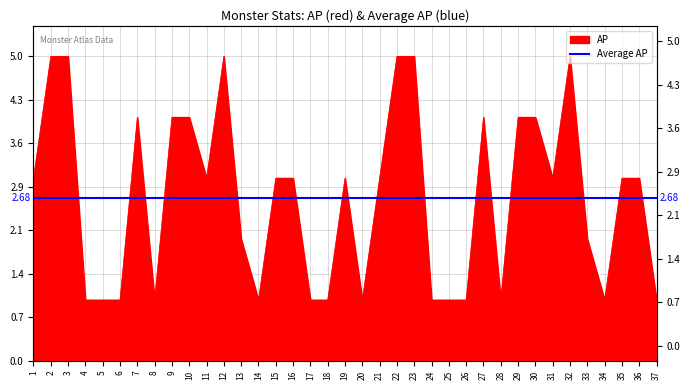

At which category does the chart reach its peak across all series?

2